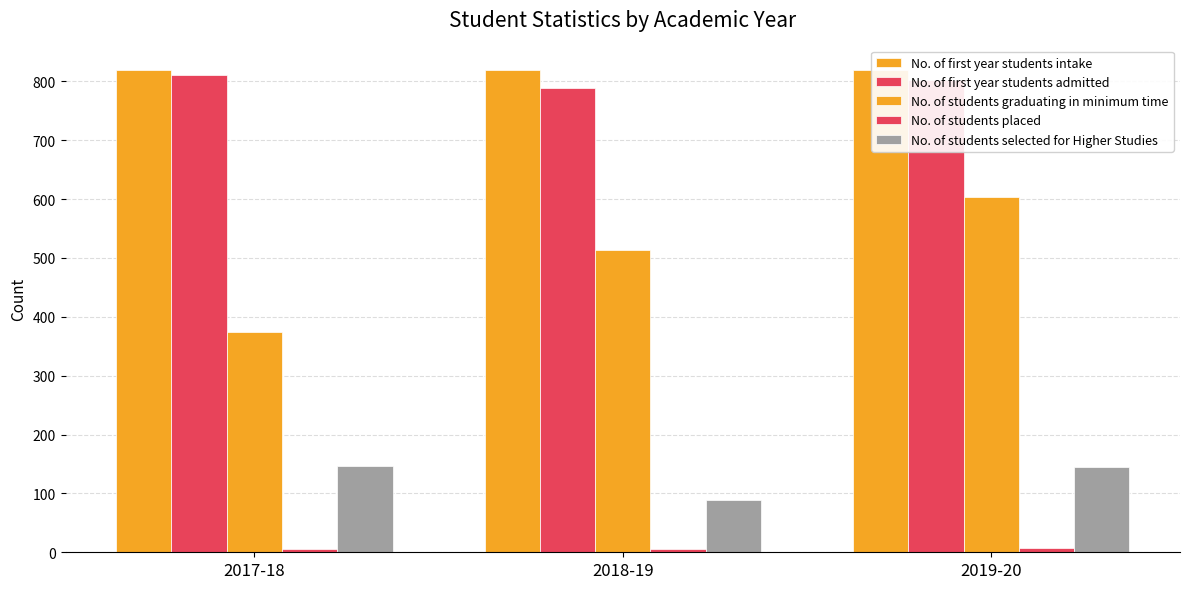

What are all the series names shown in the legend?

No. of first year students intake, No. of first year students admitted, No. of students graduating in minimum time, No. of students placed, No. of students selected for Higher Studies